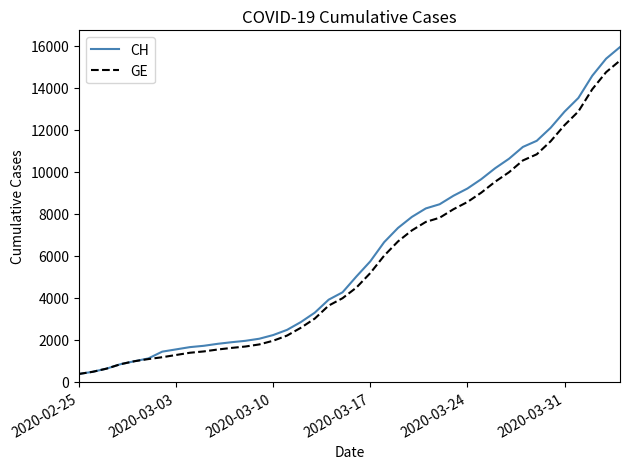

What is the greatest value displayed?

15926